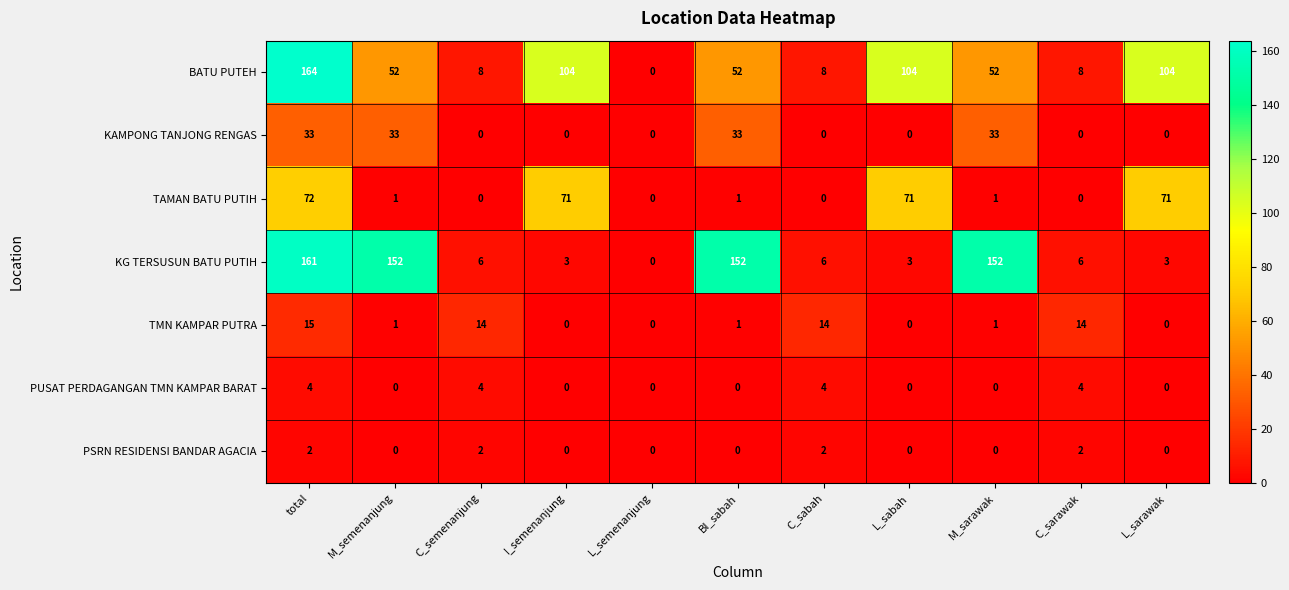

The BATU PUTEH series shows 104 at I_semenanjung. True or false?

True